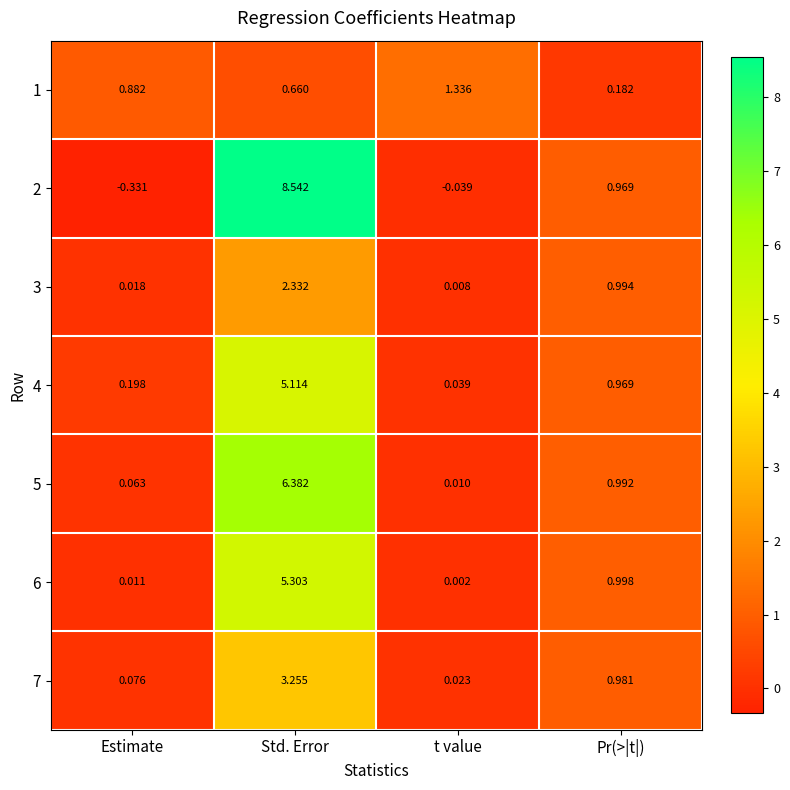

Which series has the largest total across all categories?

2